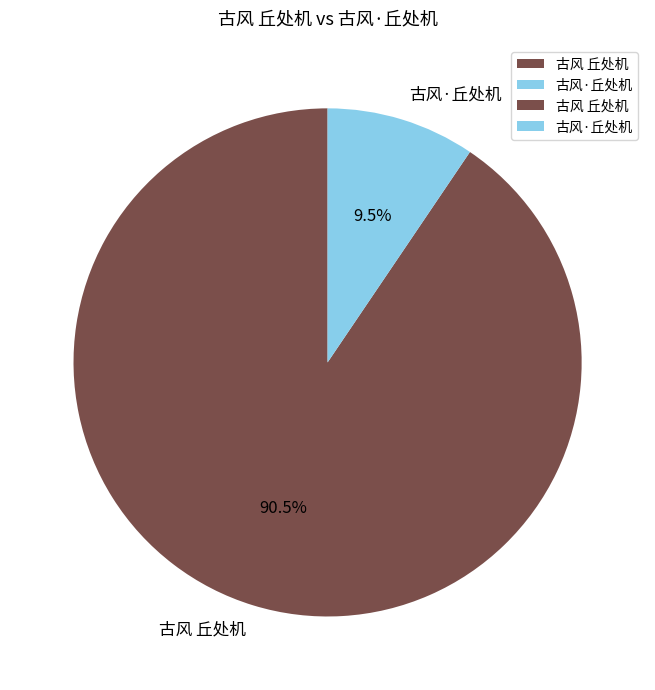

How many slices are in this pie chart?

2